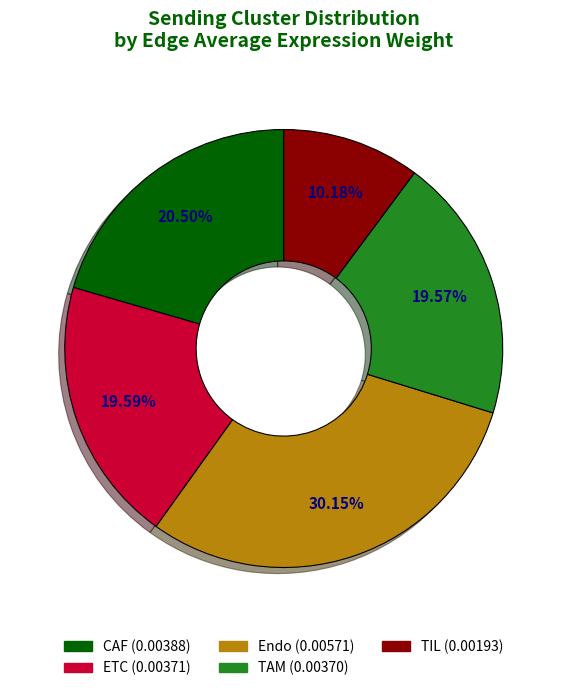

What percentage is the TAM slice, to the nearest percent?

20%